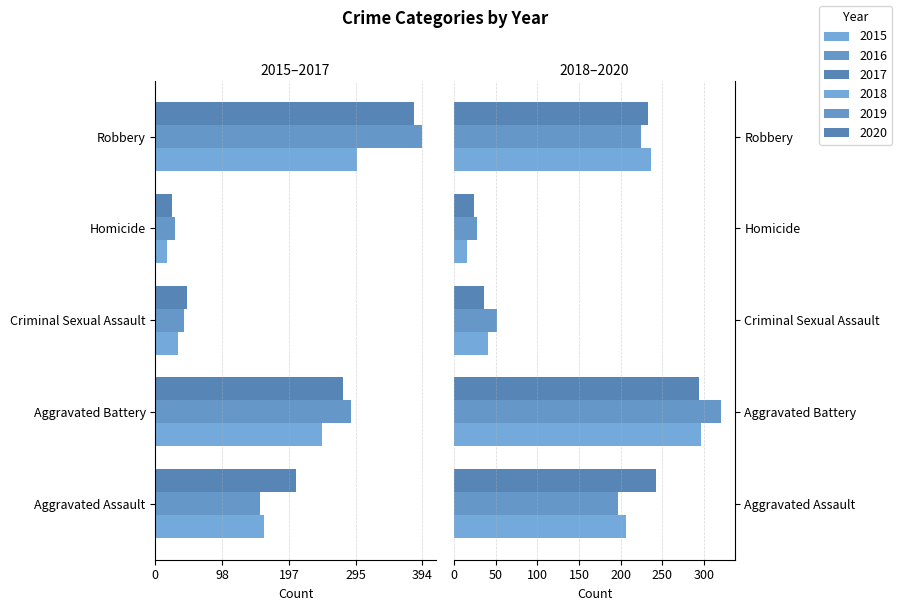

Is it true that 2016 equals -43 at Criminal Sexual Assault?

True